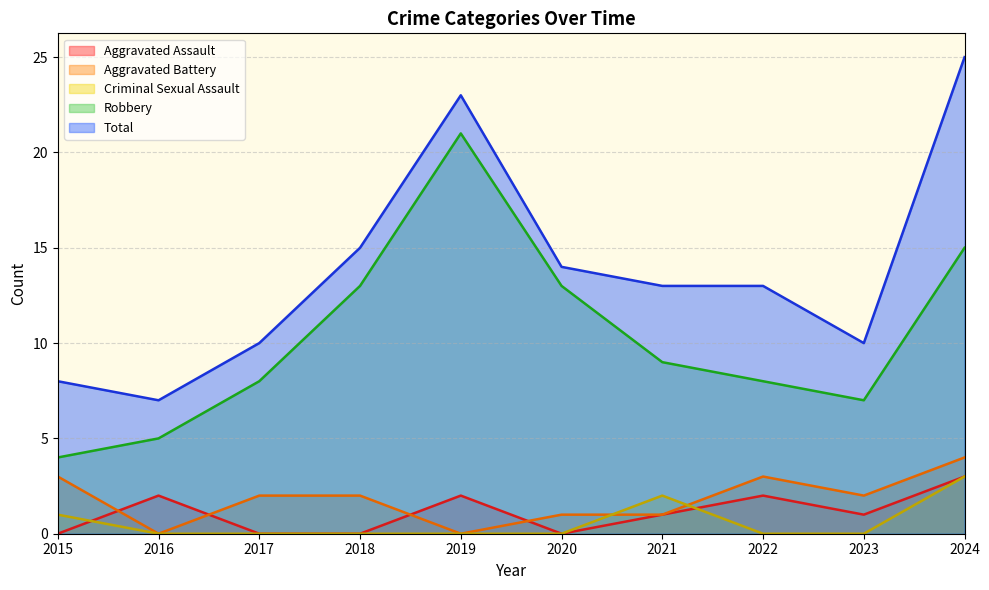

How many data points in Aggravated Battery are less than 2?

4